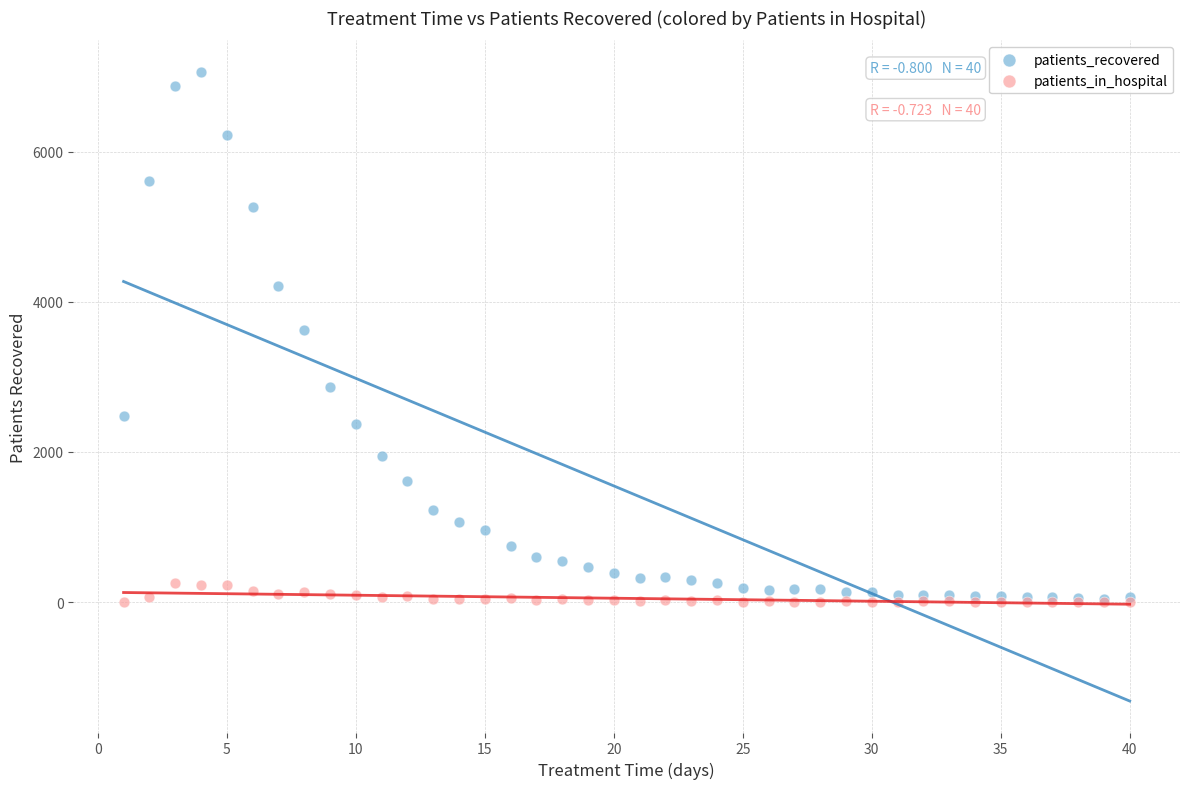

Across all series, what Y value is closest to 3531?

3625